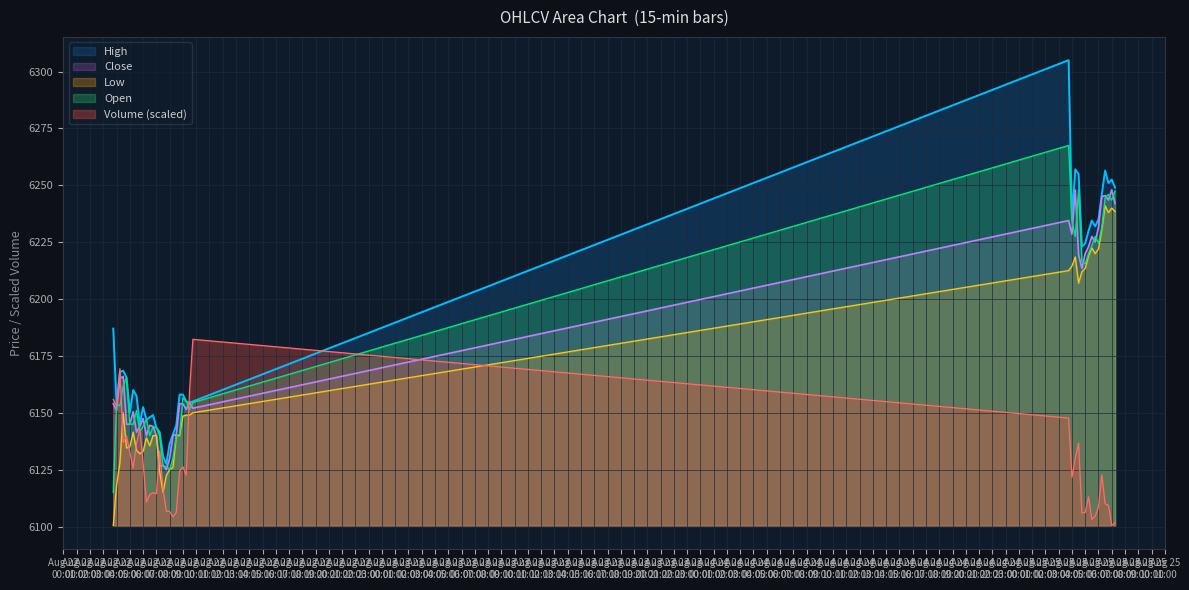

True or false: Close has a value of 8425.9 at 2025-08-25 05:30.

False